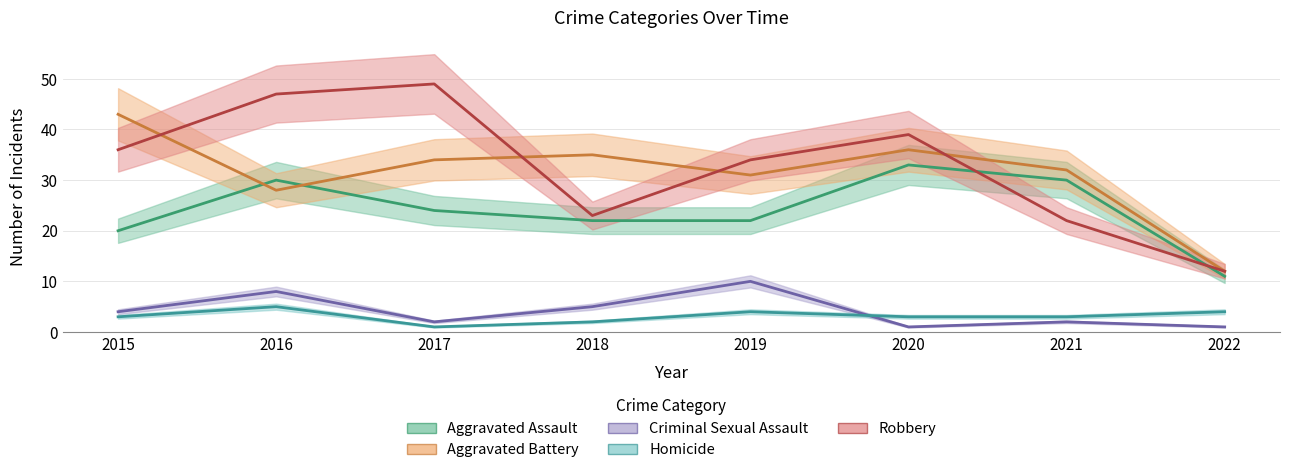

The Criminal Sexual Assault series shows 10 at 2019. True or false?

True